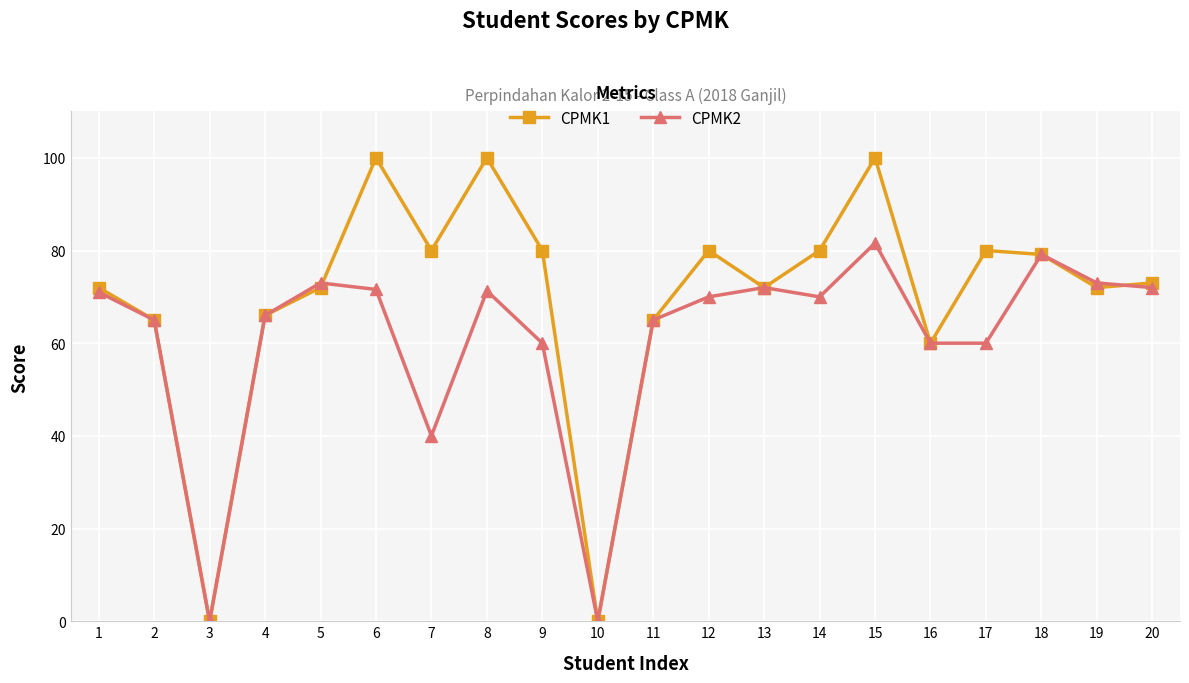

List the series in order of their overall mean, highest first.

CPMK1, CPMK2